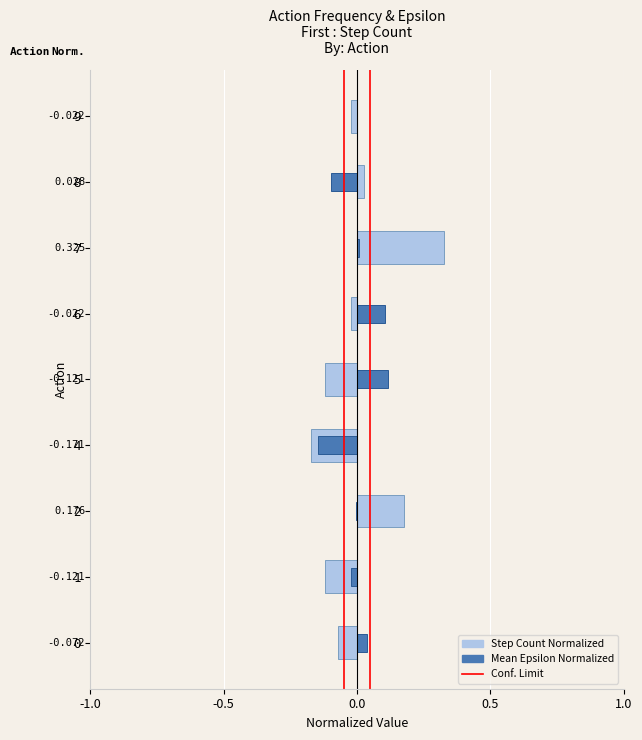

What is the change in value from -1.0 to -0.5?

+1